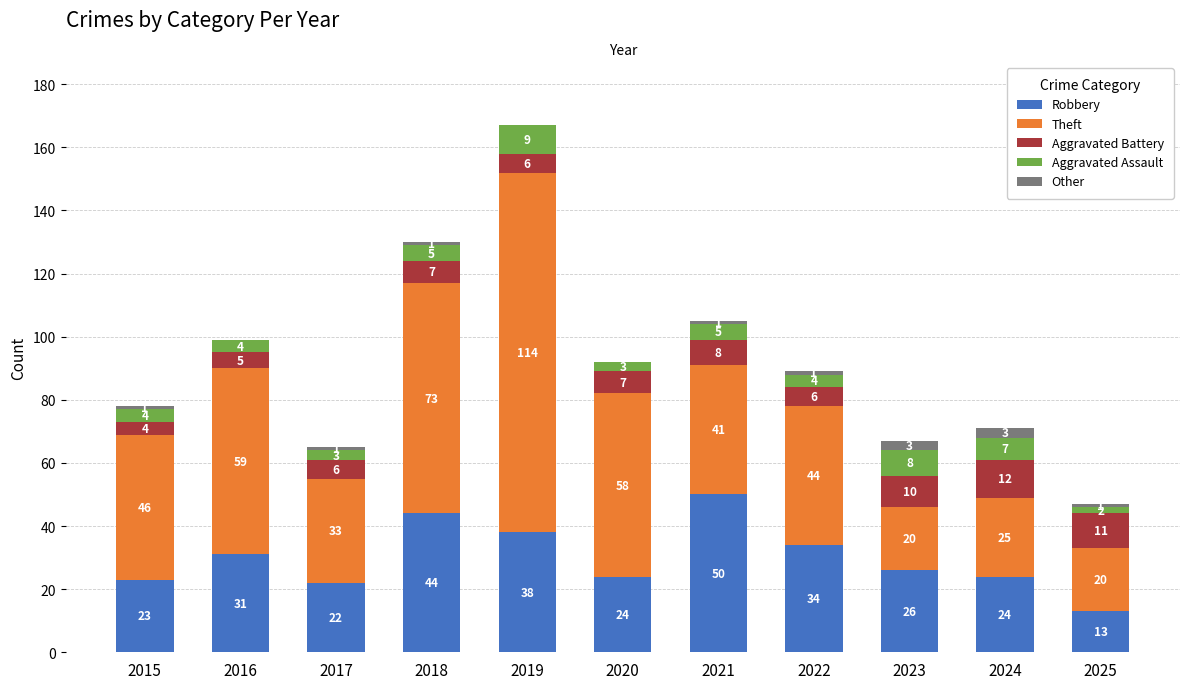

What value does the Robbery series have at 2018?

44